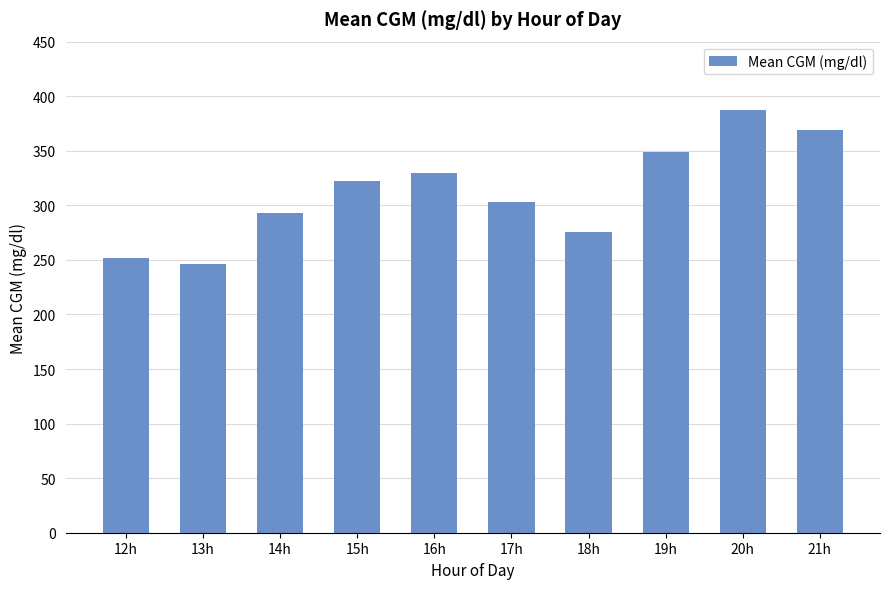

What is the sum of all values?

3127.5